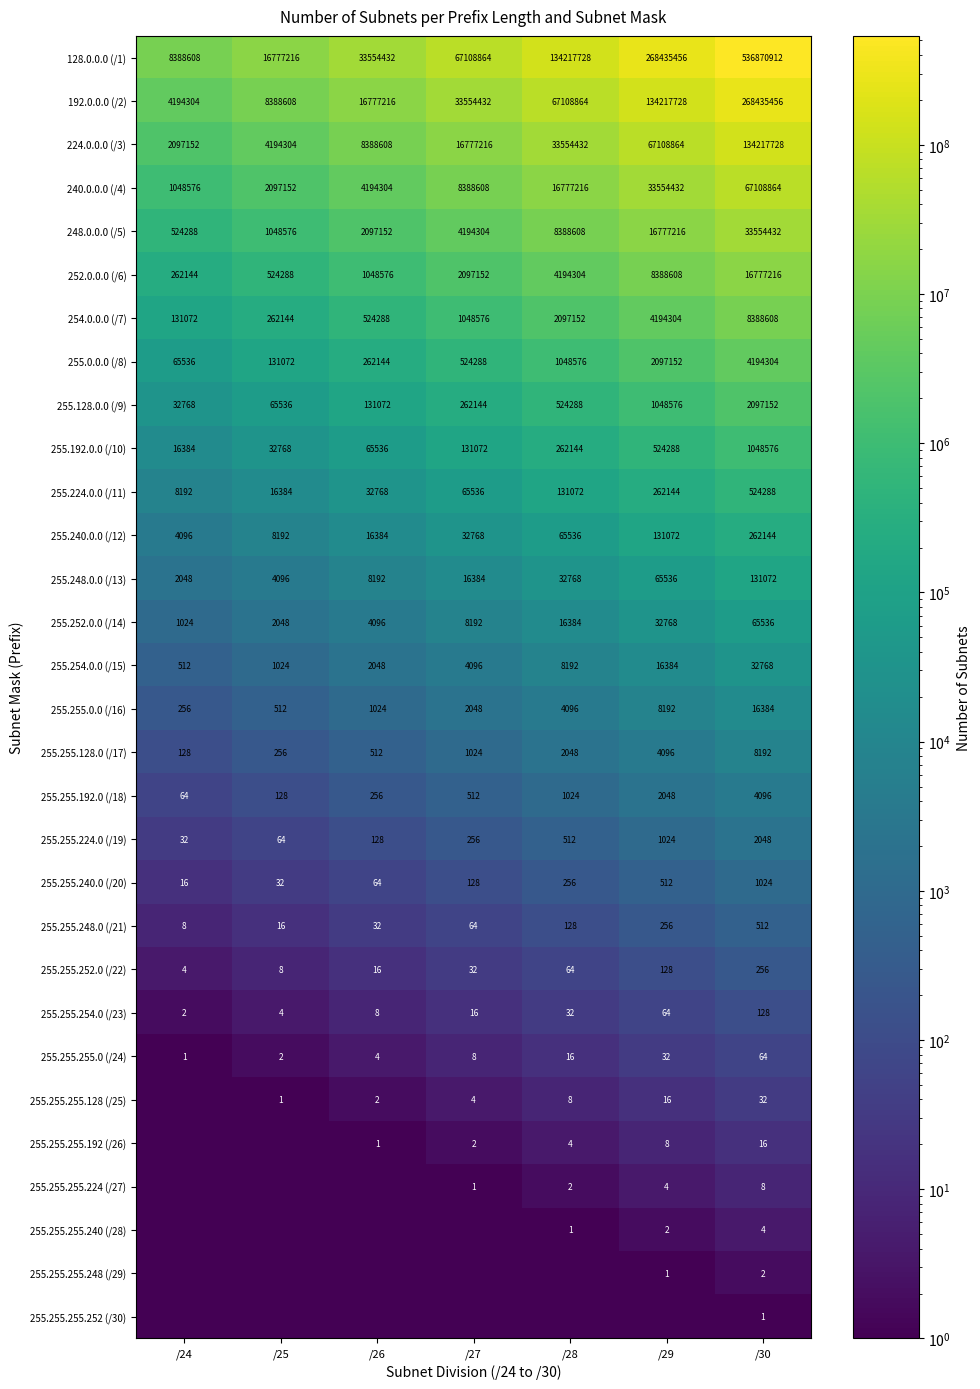

True or false: 255.255.252.0 (/22) has a value of 4.0 at /24.

True